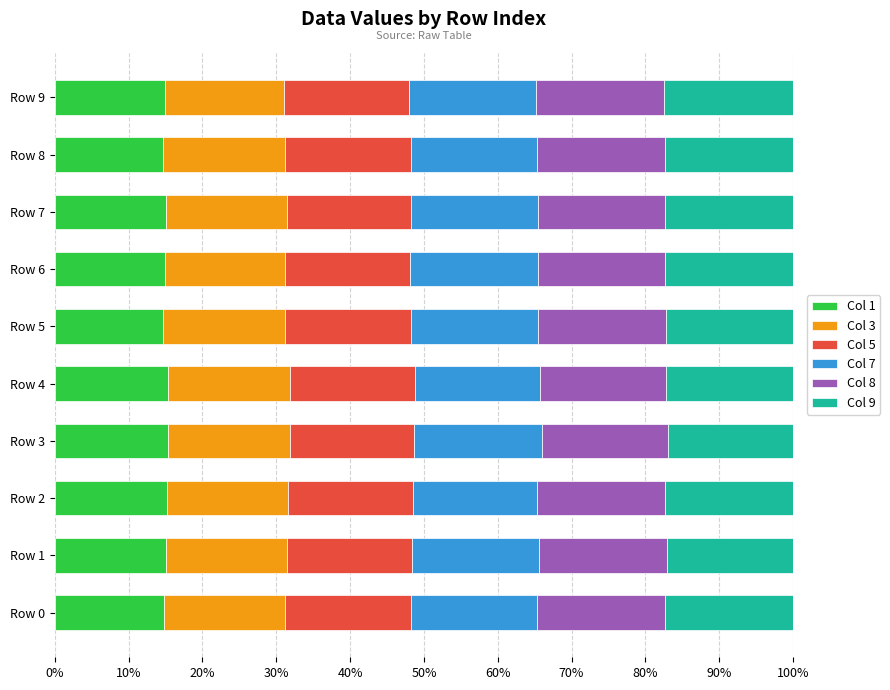

What is the highest value of the Col 1 series?

15.4